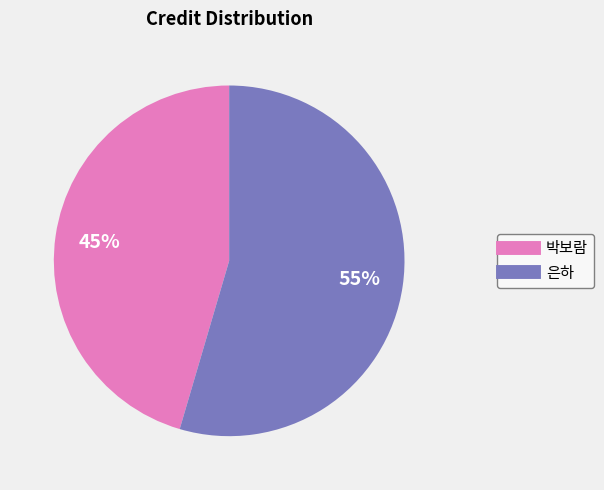

Which slice is the smallest?

박보람